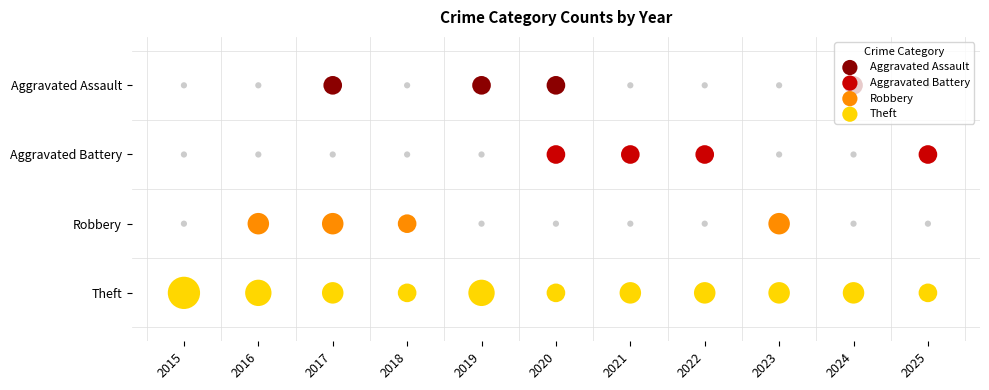

The Aggravated Assault series shows 0 at 2017. True or false?

False